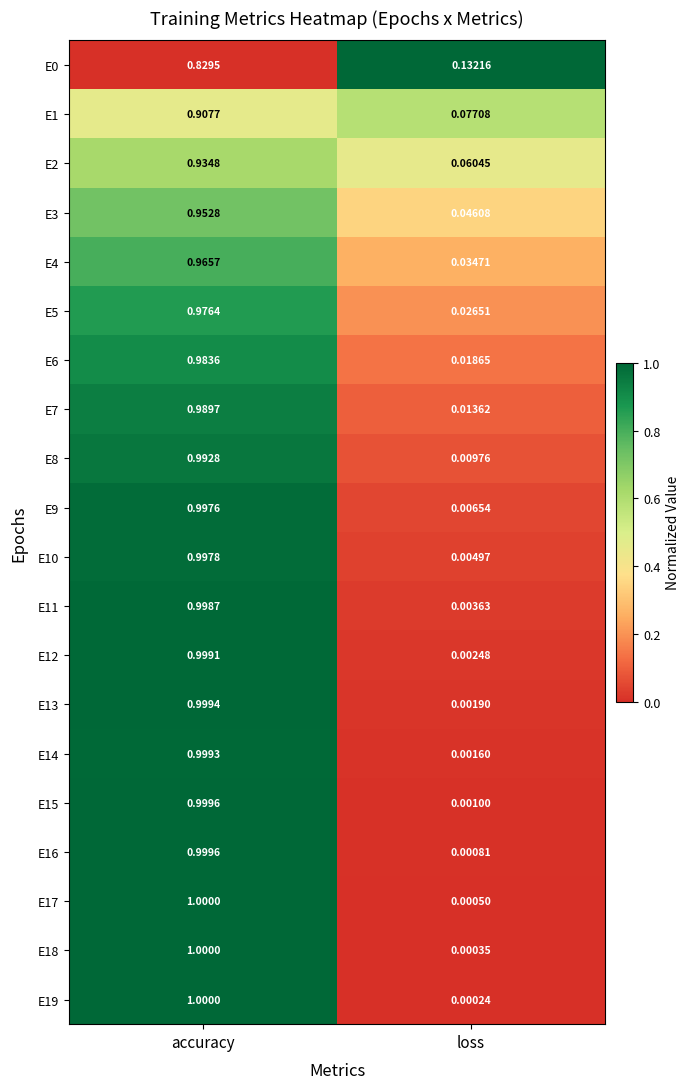

Rank the categories by E16 value from lowest to highest.

loss, accuracy